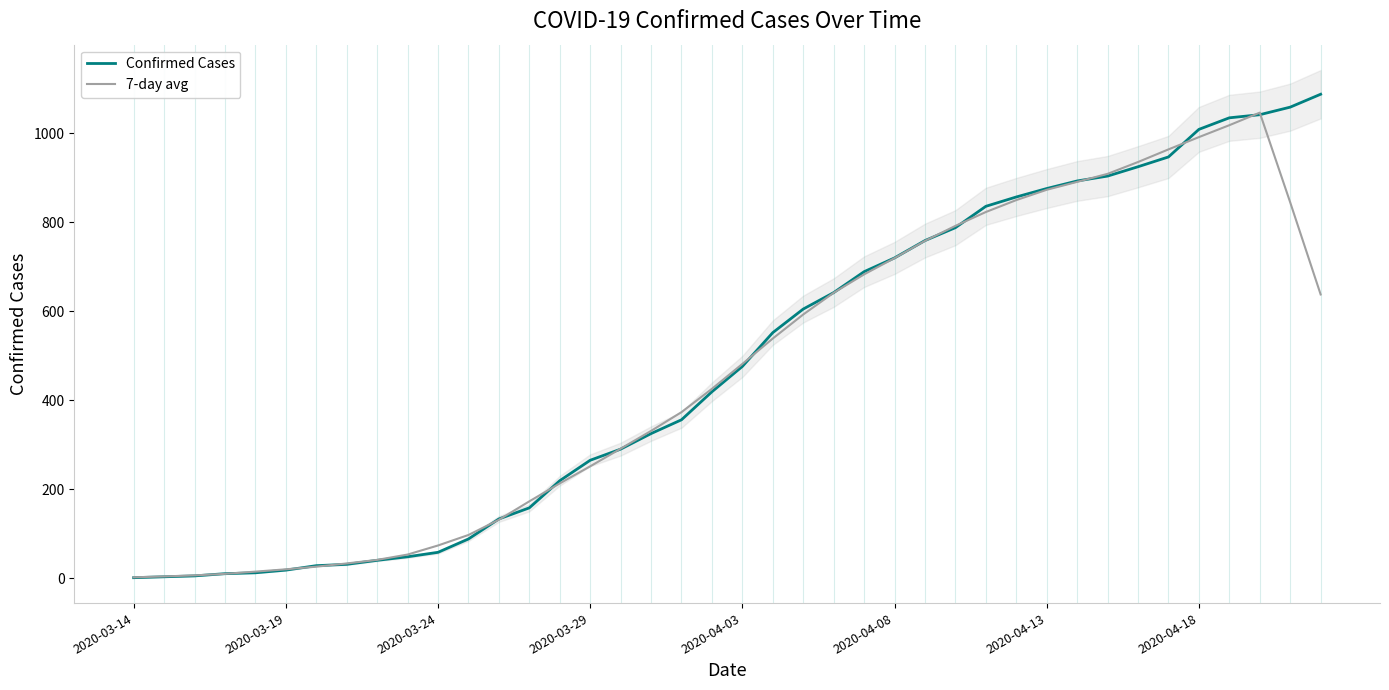

What are all the series names shown in the legend?

Confirmed Cases, 7-day avg